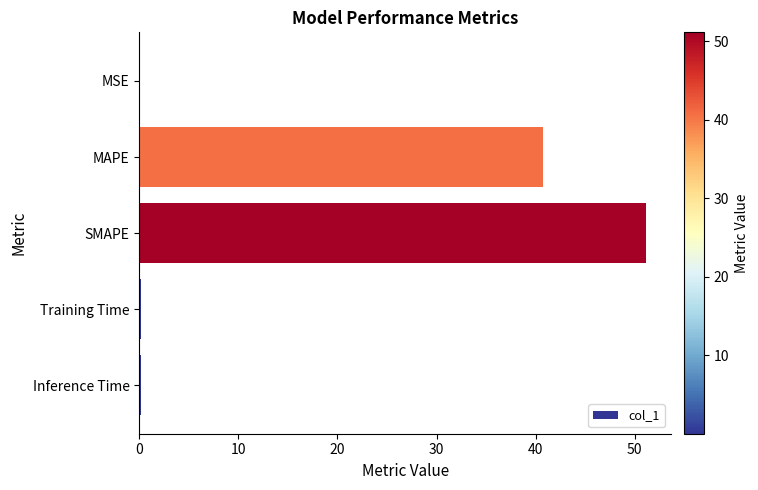

What is the sum of all values?

92.2